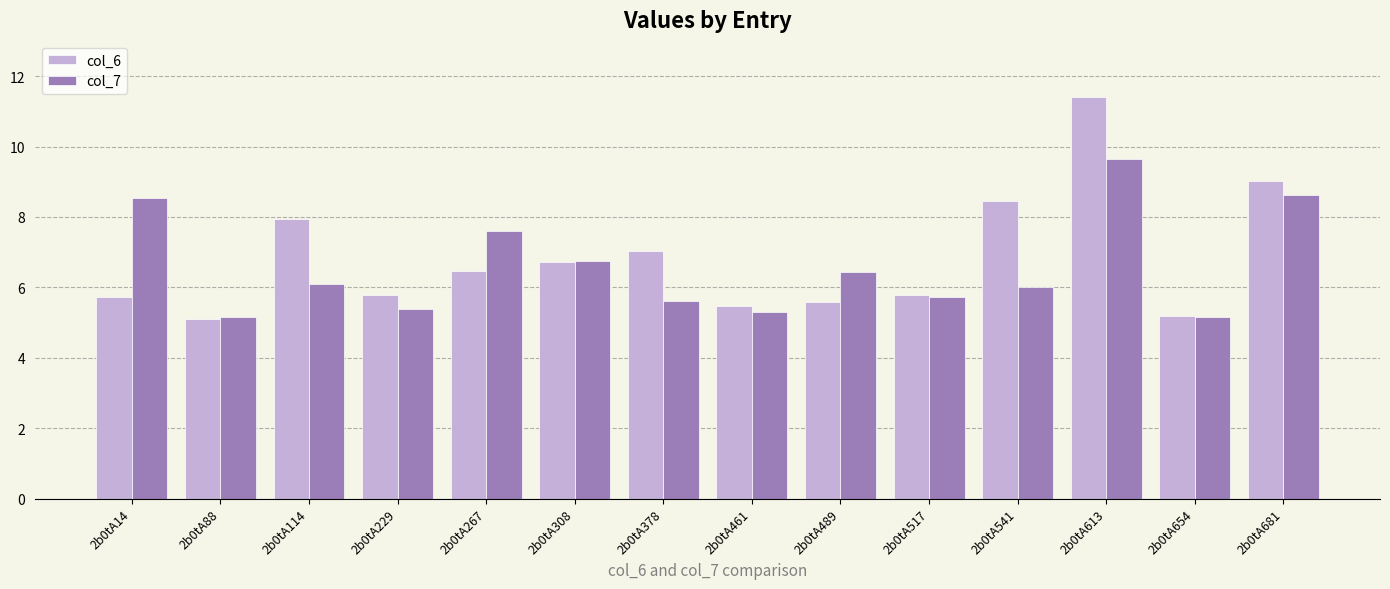

Reading right to left, what are all the values shown in this chart?

col_6: 9.0	5.2	11.4	8.4	5.8	5.6	5.5	7.0	6.7	6.5	5.8	8.0	5.1	5.7
col_7: 8.6	5.2	9.6	6.0	5.7	6.4	5.3	5.6	6.7	7.6	5.4	6.1	5.2	8.5